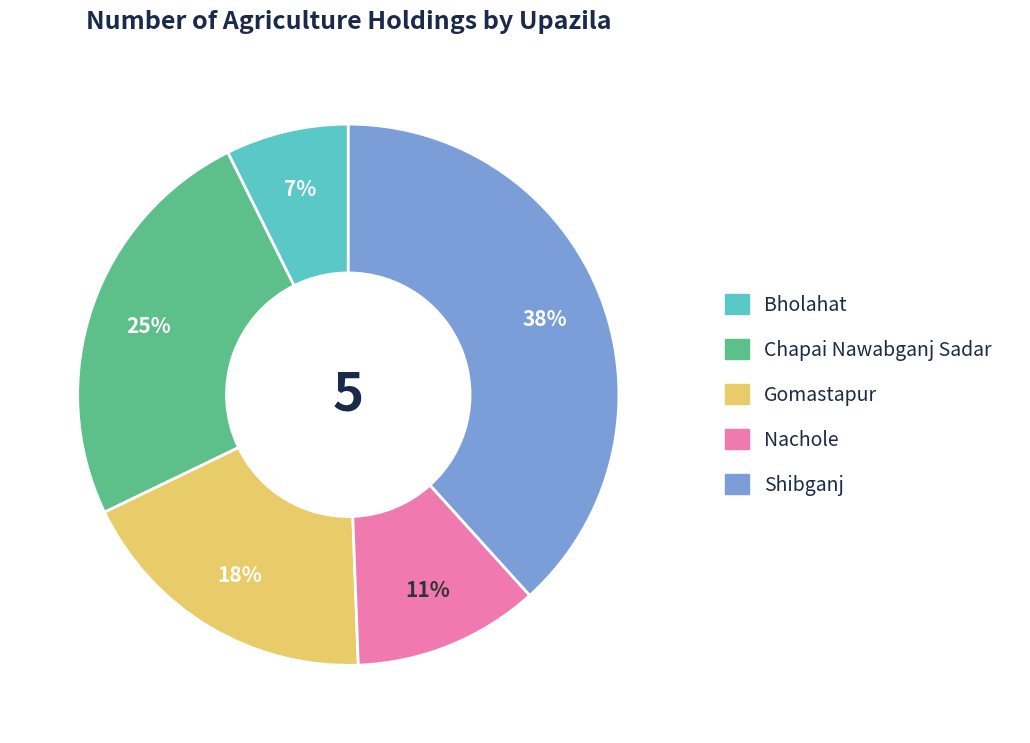

True or false: Nachole accounts for 2% of the total.

False